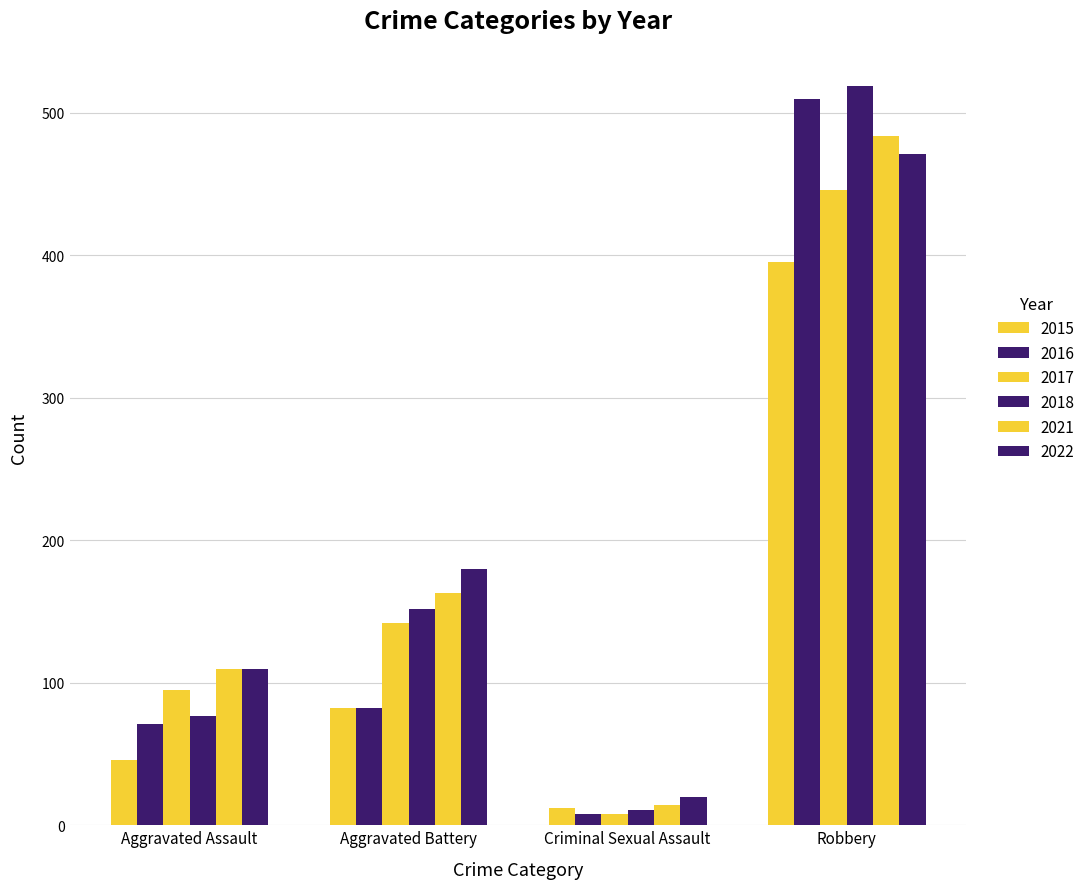

List the series in order of their peak value, highest first.

2018, 2016, 2021, 2022, 2017, 2015